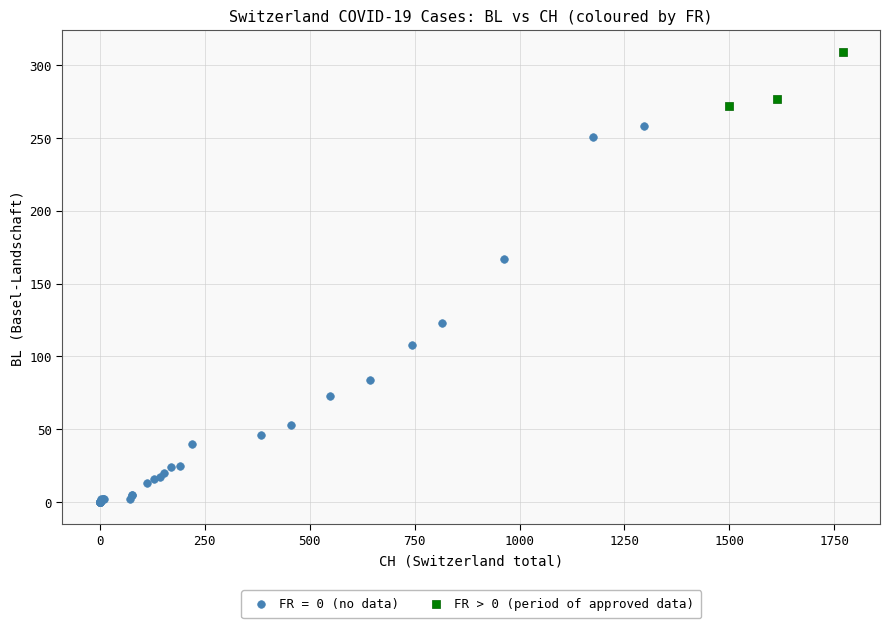

Which series contains the highest Y value?

FR > 0 (period of approved data)